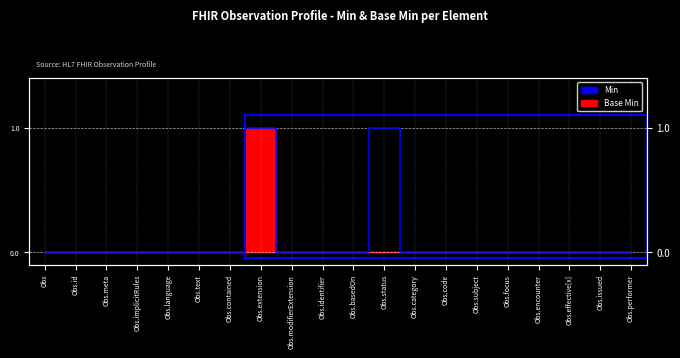

Count the number of categories in the chart.

20